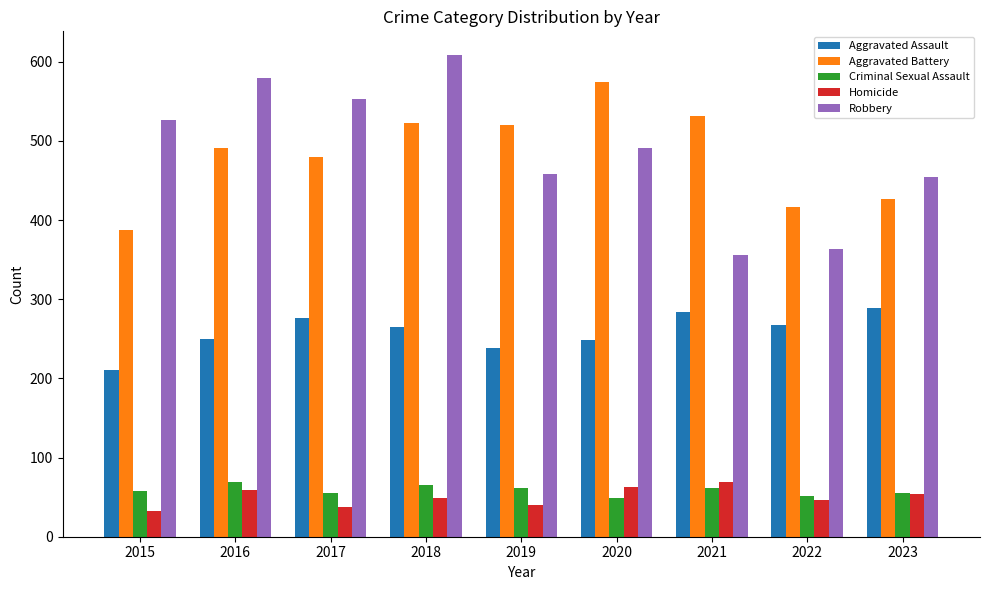

Which series has the widest spread of values?

Robbery